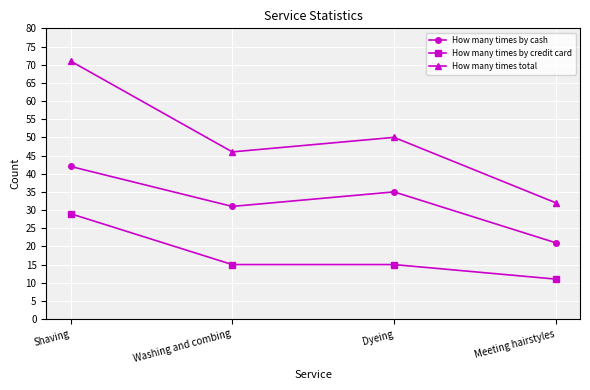

List the labels in order of How many times total value, largest first.

Shaving, Dyeing, Washing and combing, Meeting hairstyles